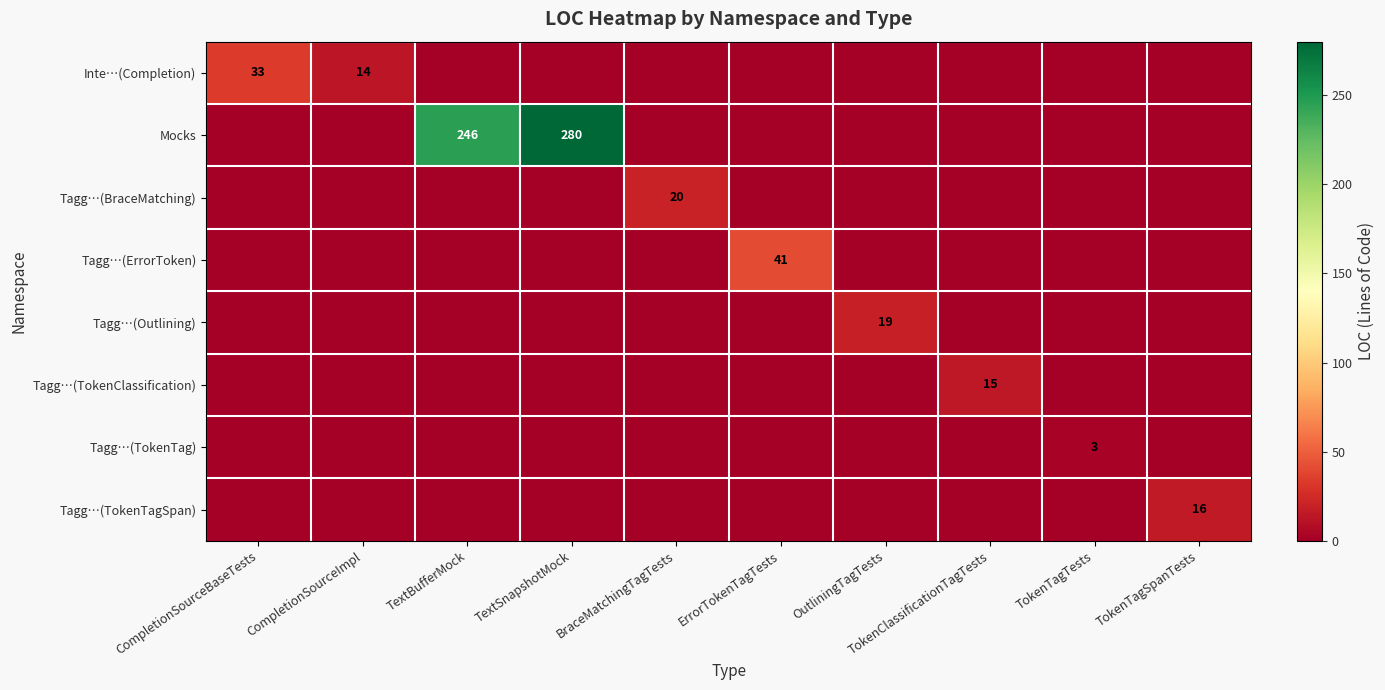

Which category has the highest value across all series?

TextSnapshotMock